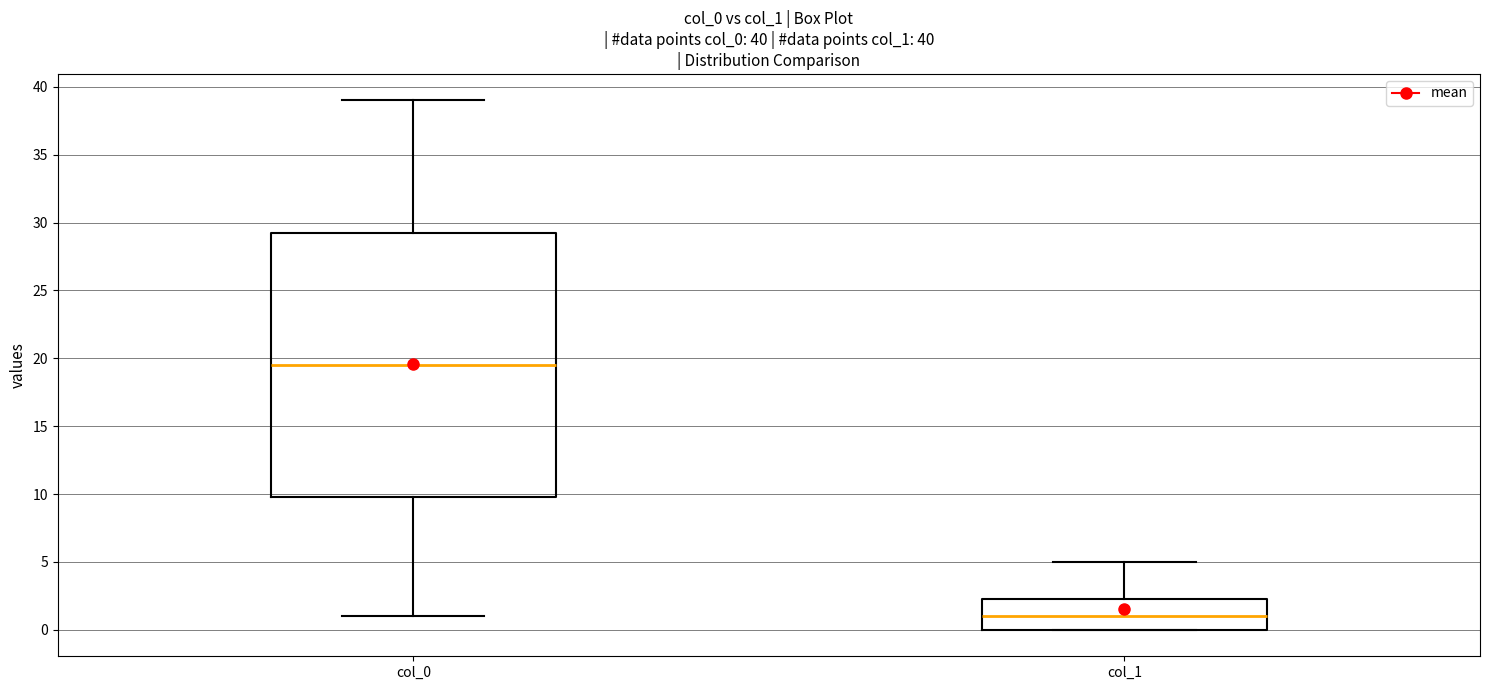

Comparing the boxes themselves (not the whiskers), which one is the tallest?

col_0